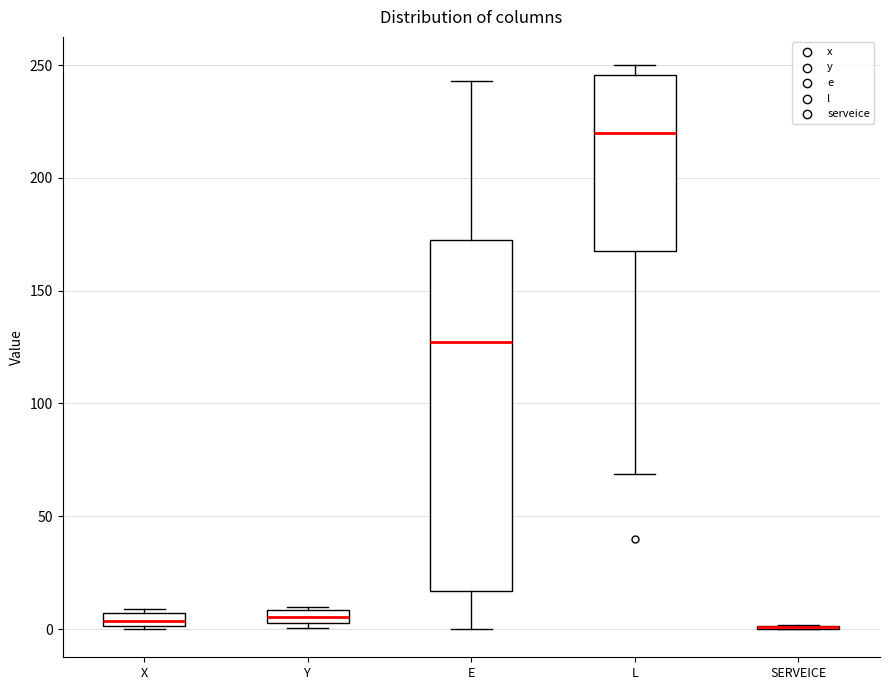

Which box is the tallest, from its lower edge to its upper edge?

E